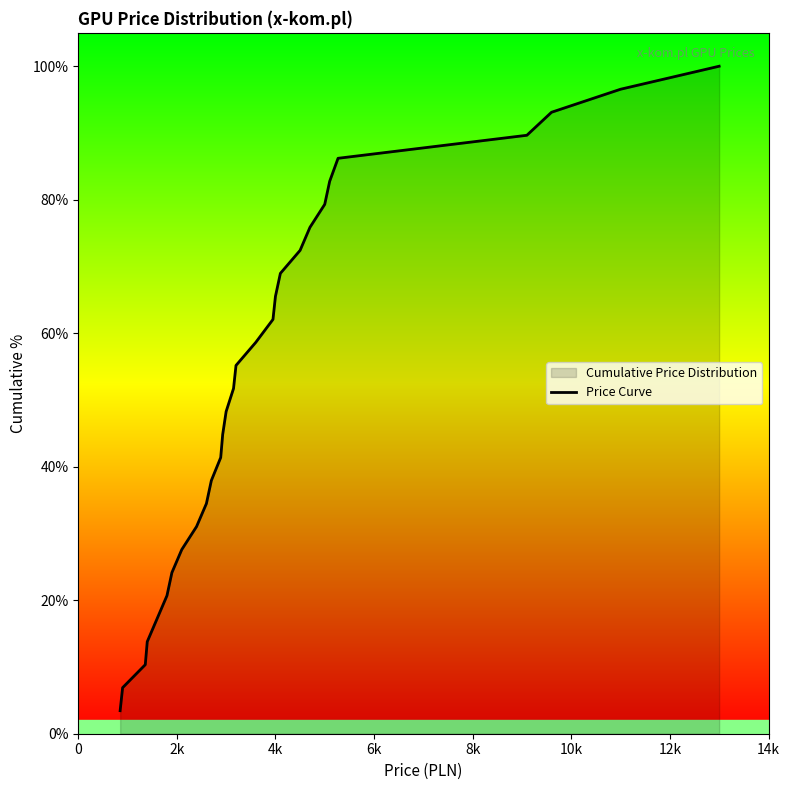

Reading left to right, what are all the values shown in this chart?

3.4	6.9	10.3	13.8	17.2	20.7	24.1	27.6	31.0	34.5	37.9	41.4	44.8	48.3	51.7	55.2	58.6	62.1	65.5	69.0	72.4	75.9	79.3	82.8	86.2	89.7	93.1	96.6	100.0